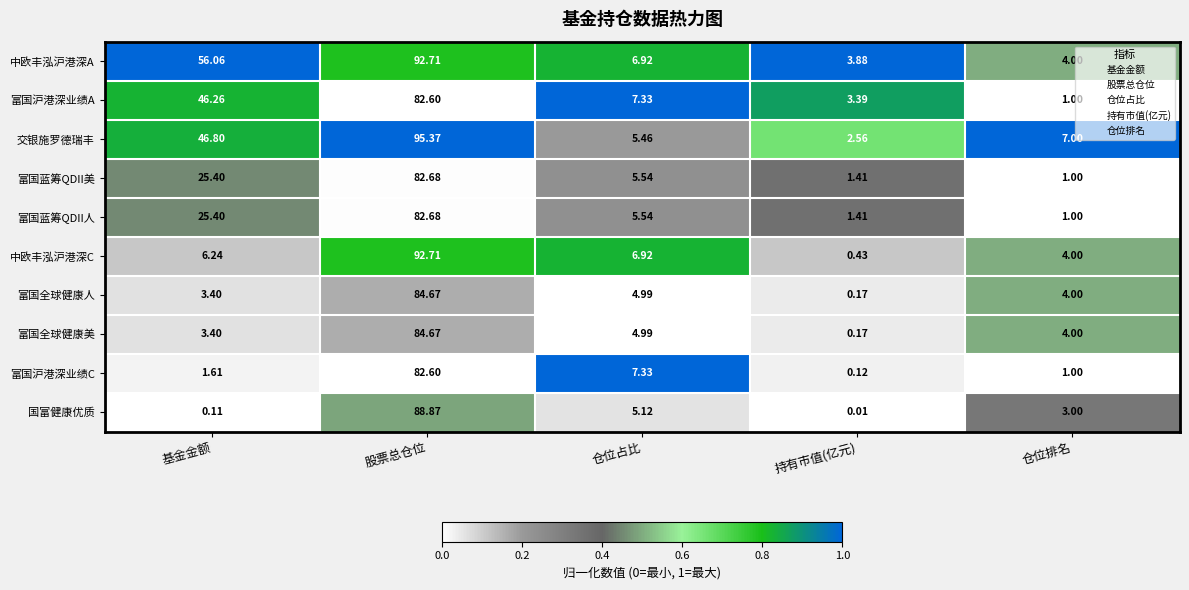

Rank the categories by 富国沪港深业绩A value from lowest to highest.

仓位排名, 持有市值(亿元), 仓位占比, 基金金额, 股票总仓位